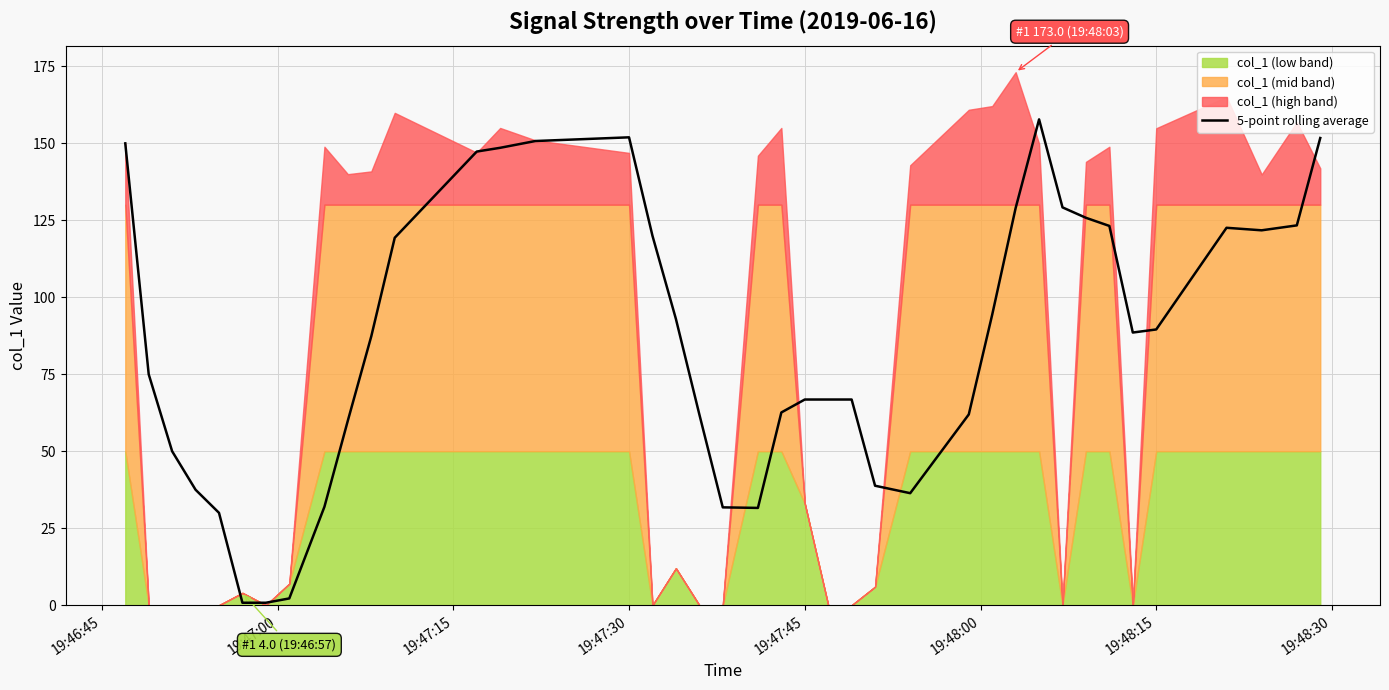

True or false: there are more than 0 points higher than both neighbors.

True